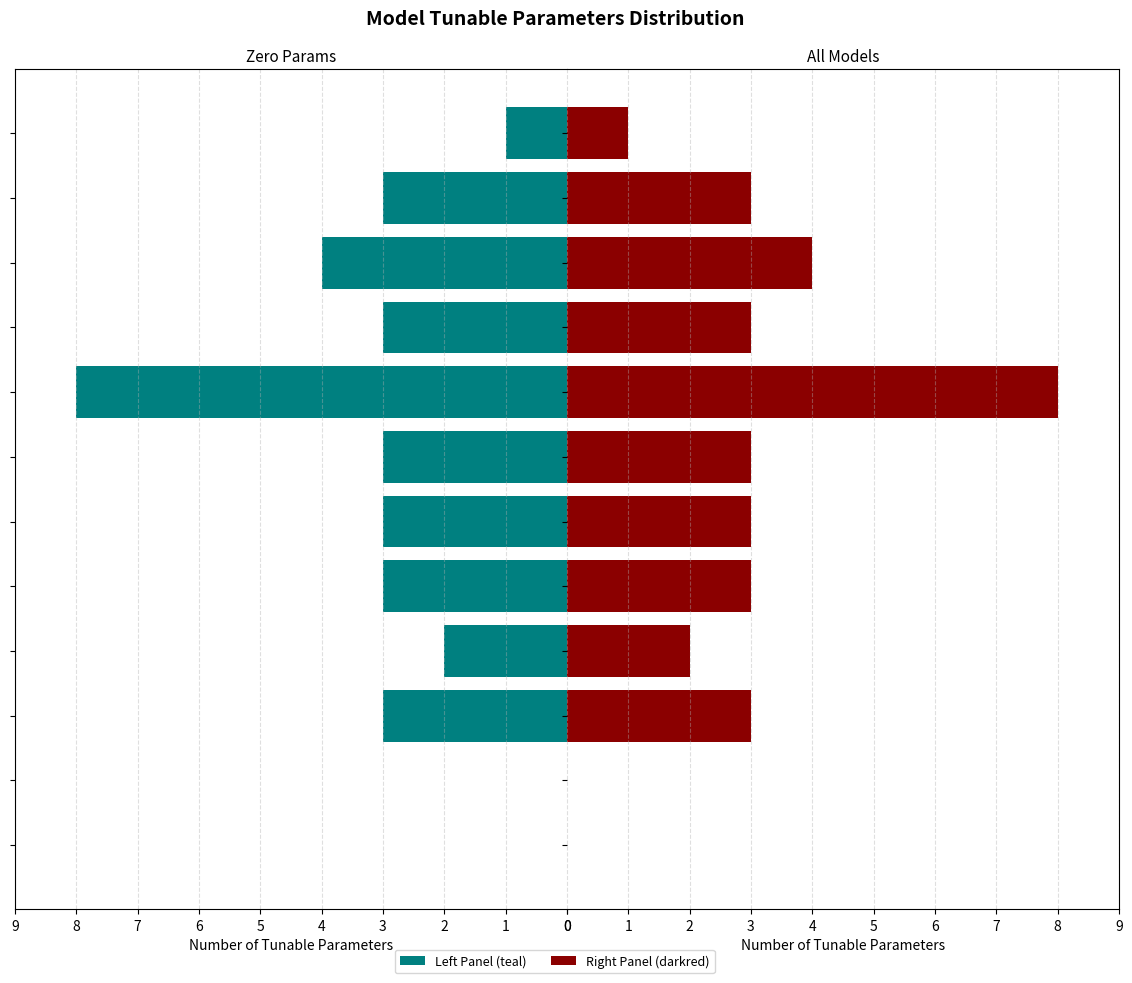

What is the difference between the maximum and second lowest values?

8